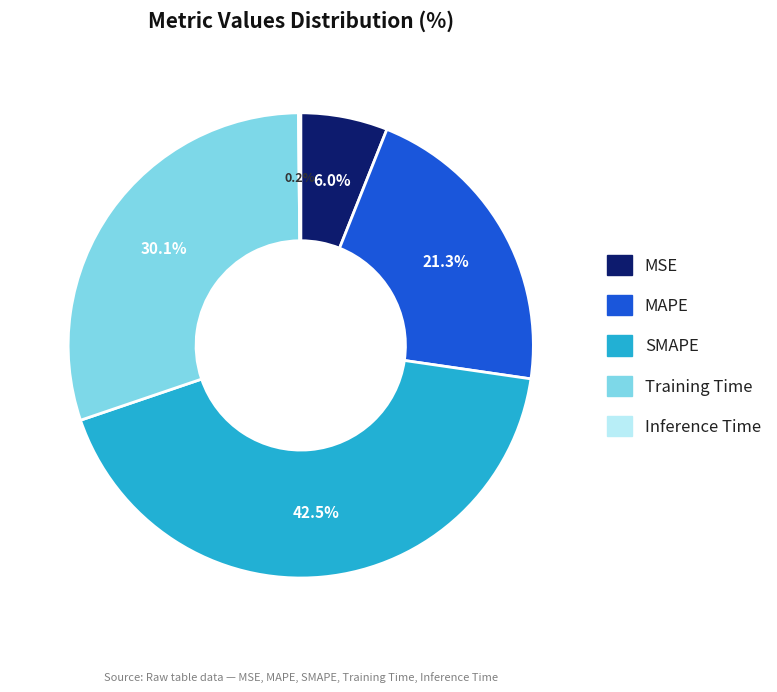

To the nearest percent, what percentage of the pie is MAPE?

21%